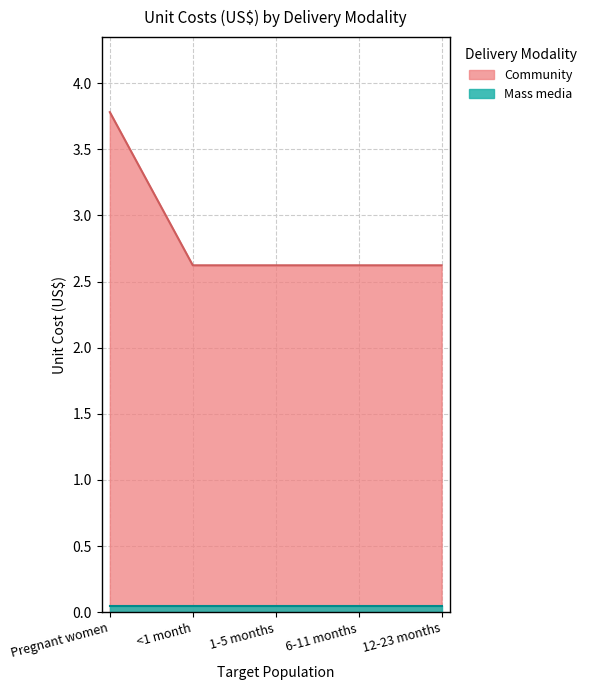

True or false: the data shows 4.7 at 1-5 months.

False